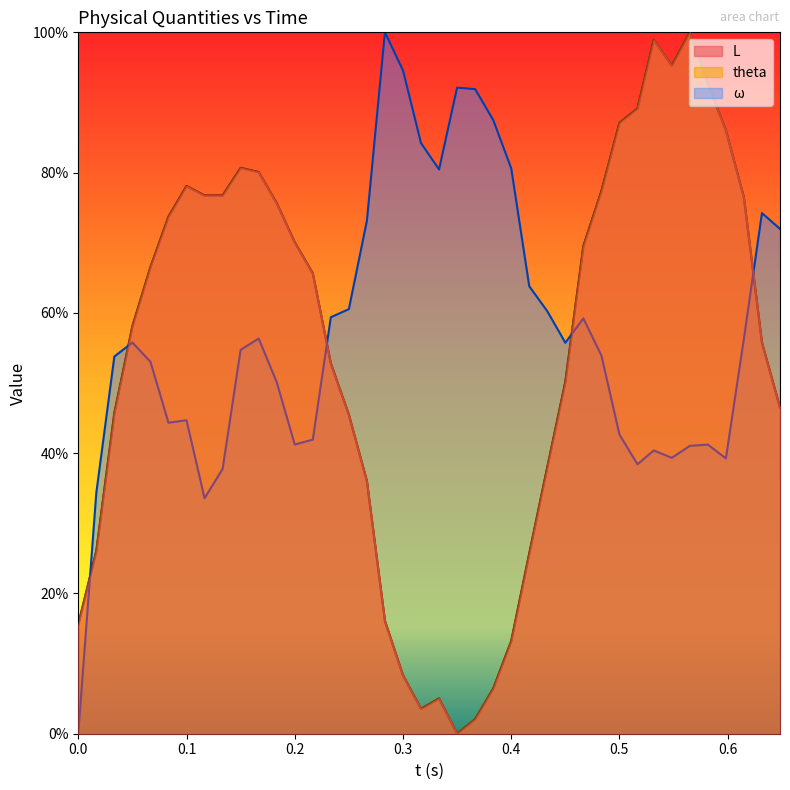

How many categories are shown in the chart?

40